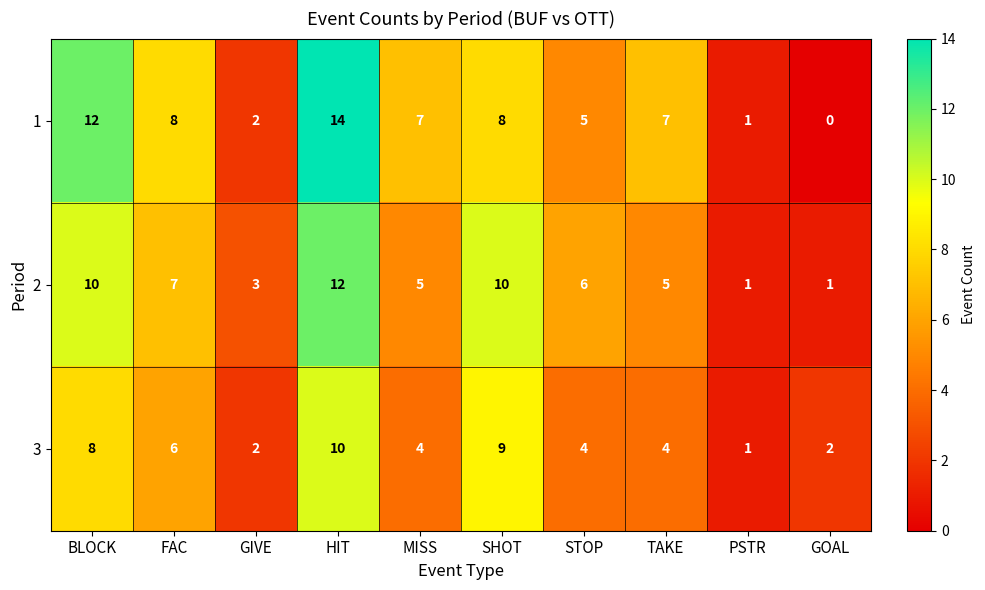

What is the difference between the maximum and minimum values in the 2 series?

11